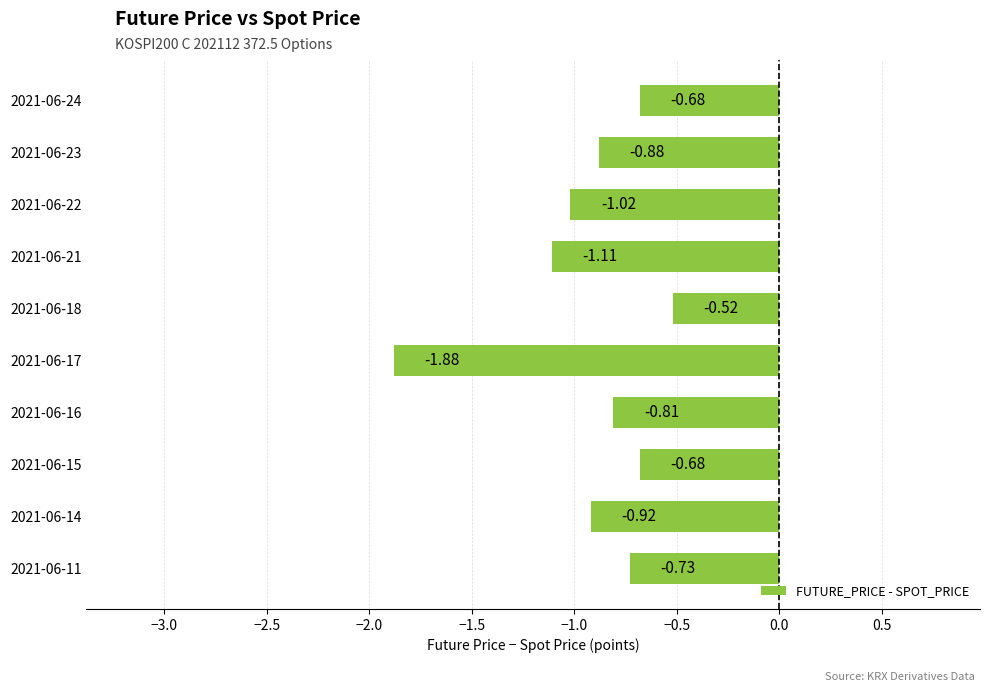

What is the difference between the values at 2021-06-23 and 2021-06-17?

1.0